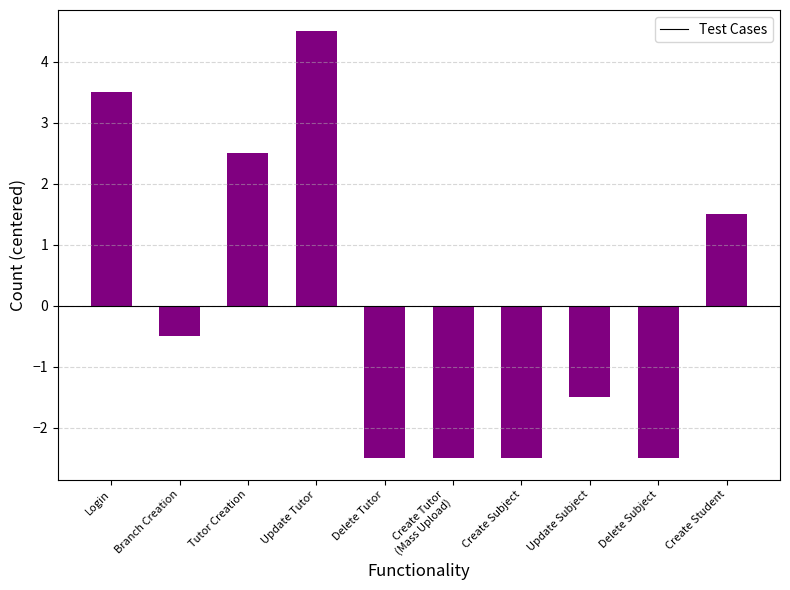

Count the number of categories in the chart.

10